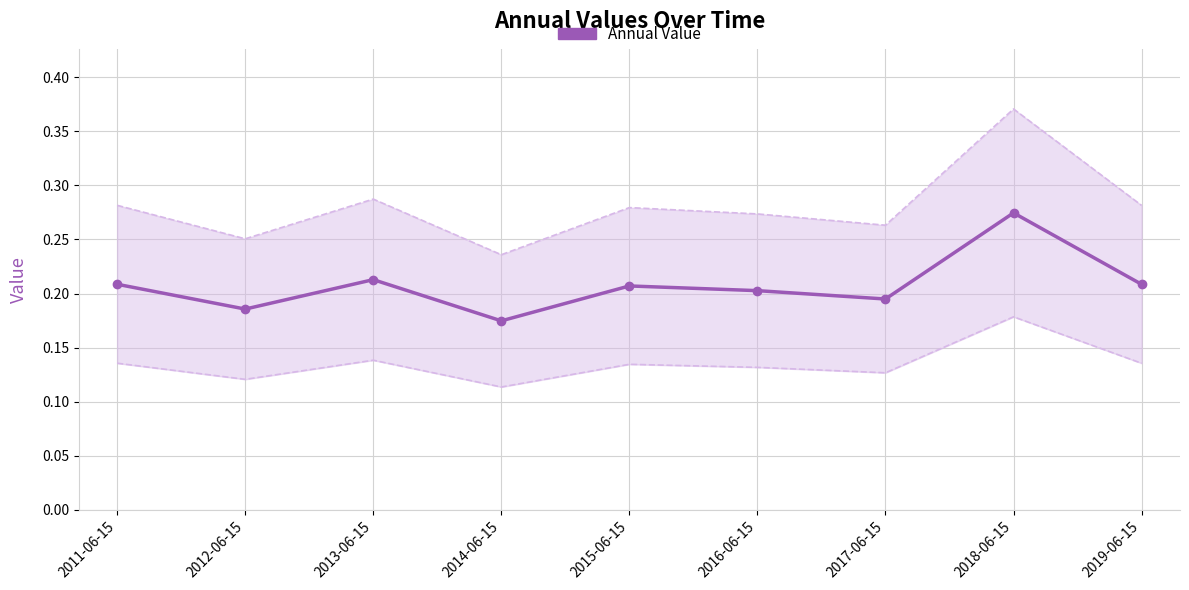

Which has a higher value, 2012-06-15 or 2017-06-15?

2017-06-15